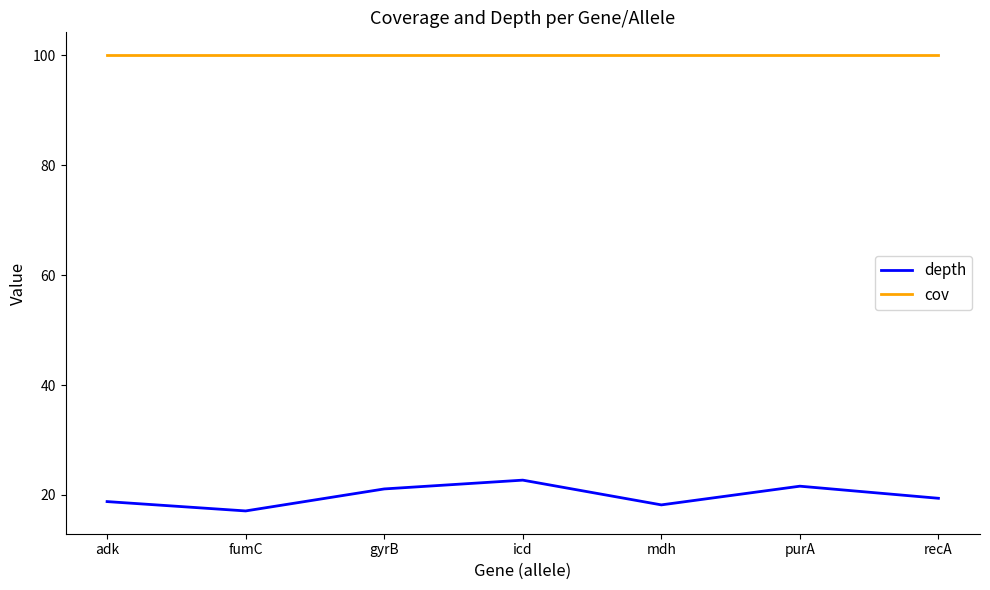

What are all the series names shown in the legend?

depth, cov